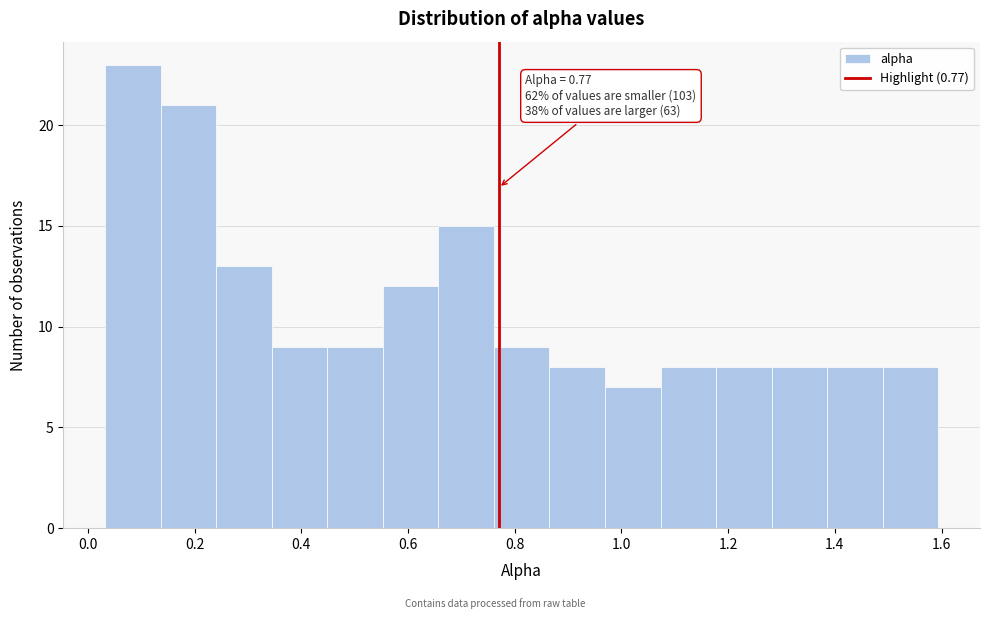

Over which range of the x-axis is the bar tallest?

0.04 to 0.14